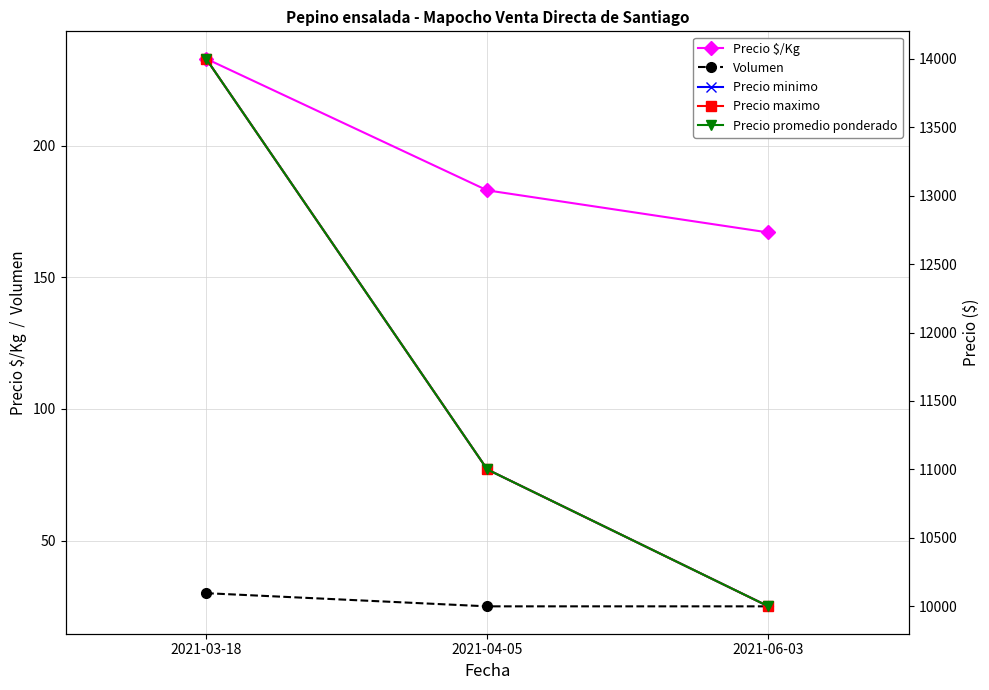

What is the minimum value shown in the chart?

25